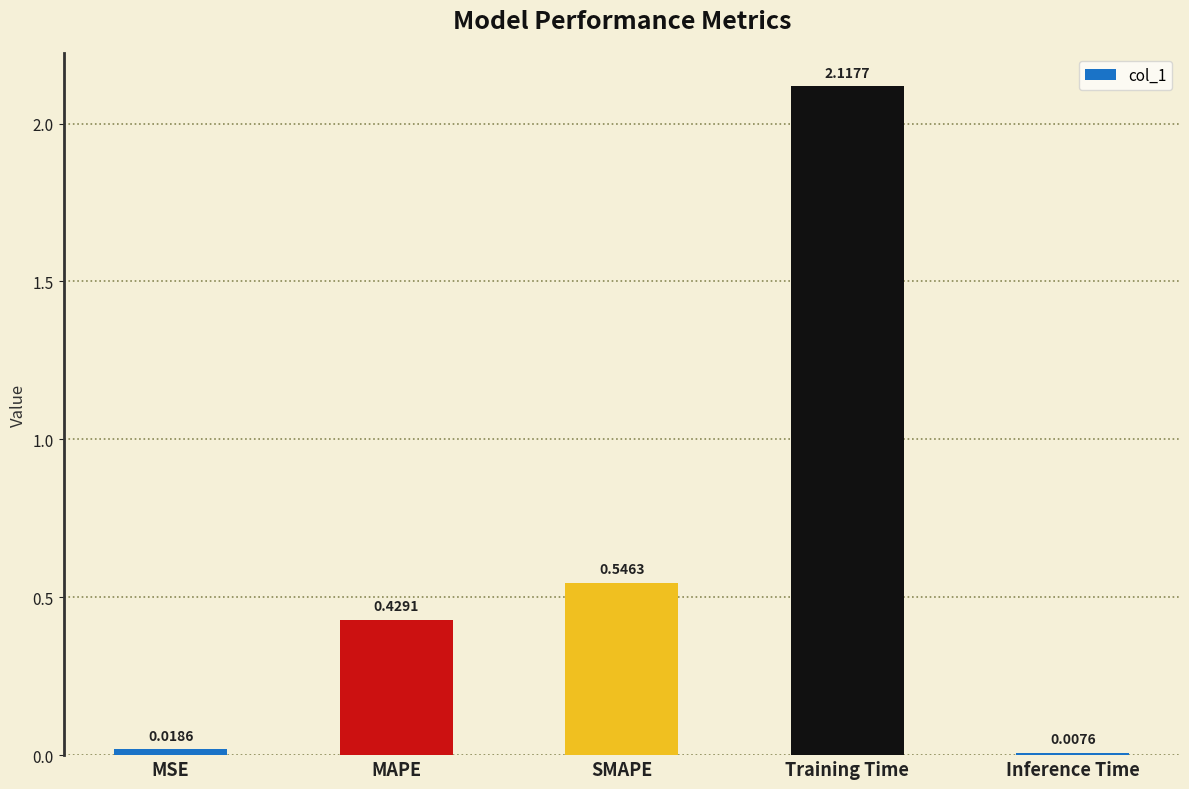

What is the change in value from SMAPE to Inference Time?

-0.5